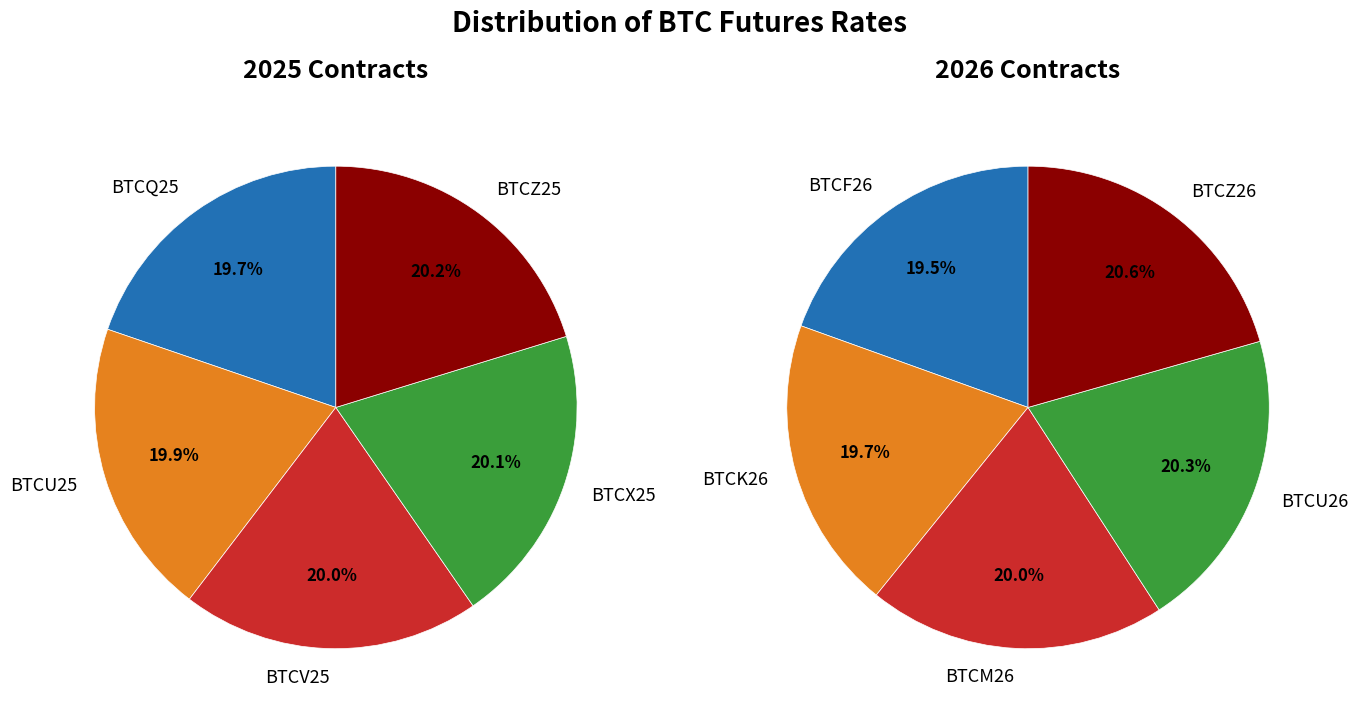

Is there any slice that represents more than half of the pie?

No